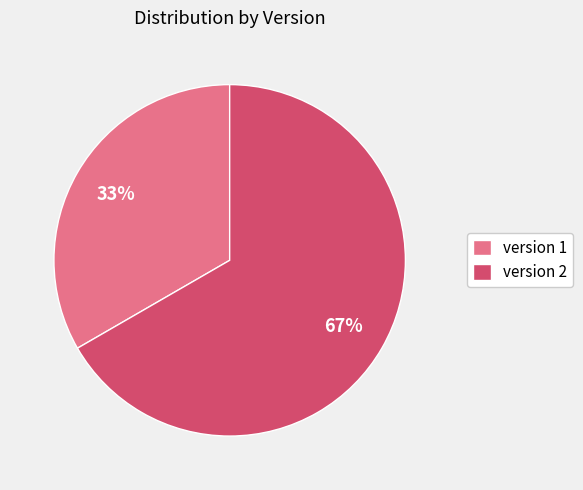

Count the number of slices in the pie.

2